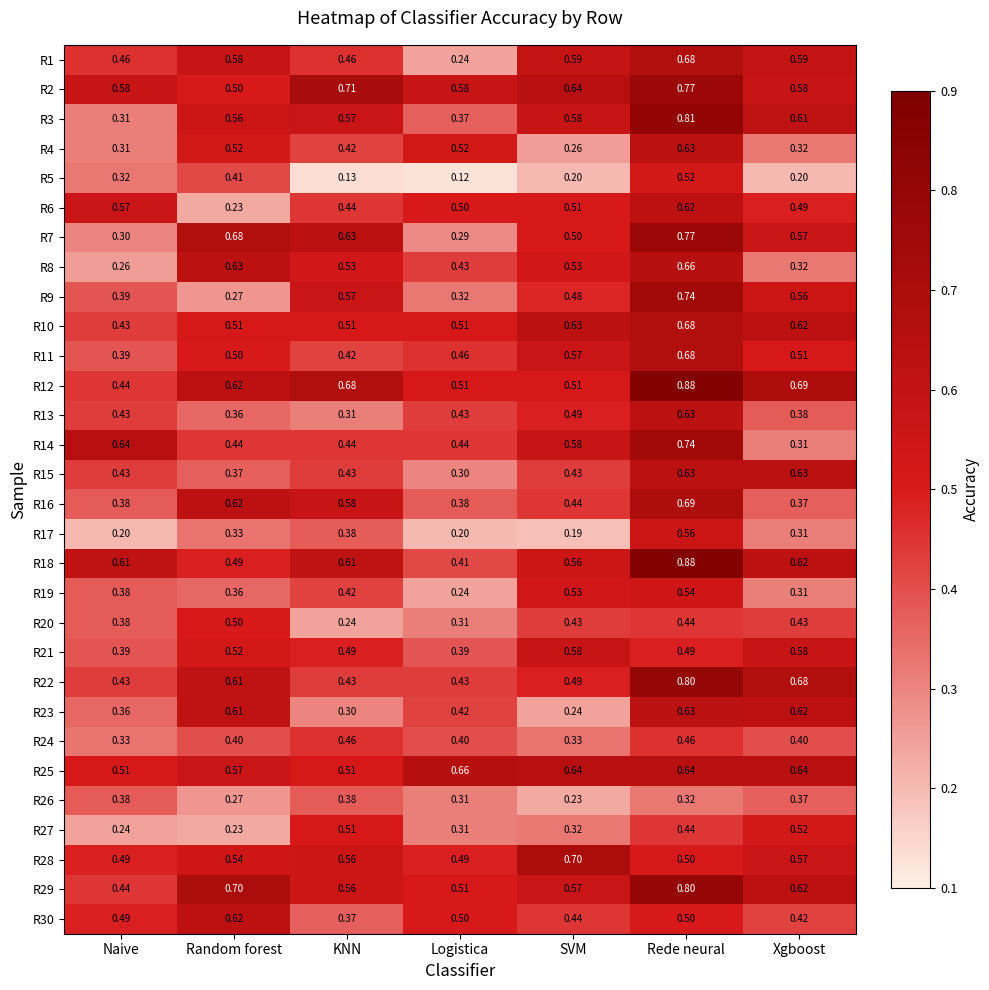

At which category does the chart reach its minimum across all series?

Logistica